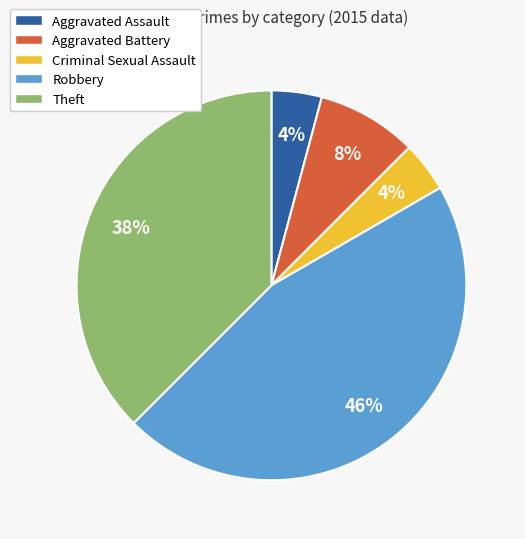

To the nearest percent, what portion does Aggravated Assault represent?

4%